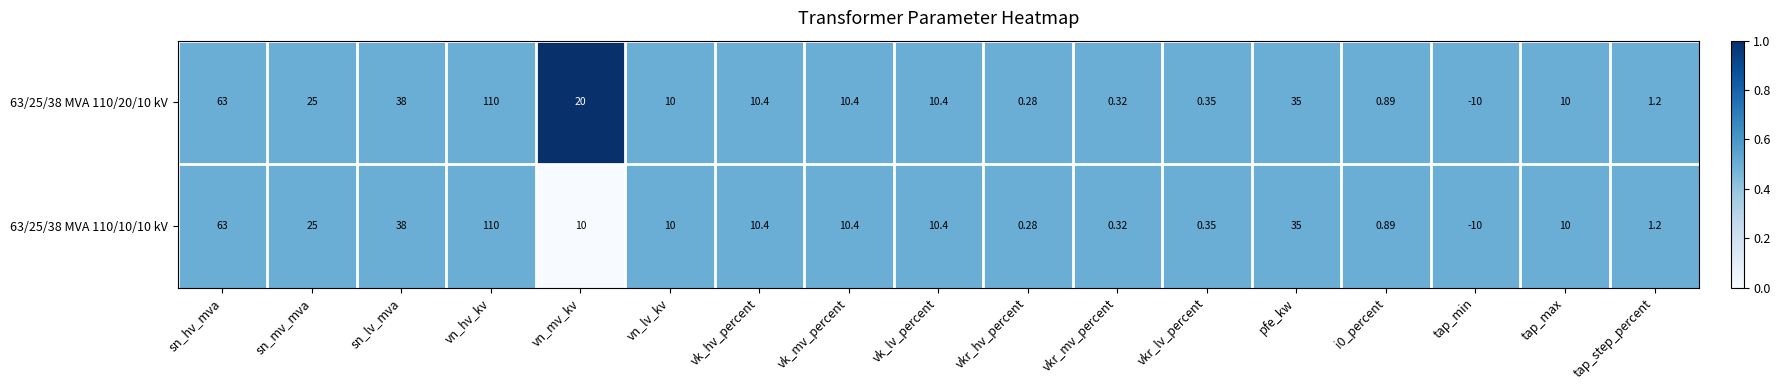

Is the value of 63/25/38 MVA 110/10/10 kV at vk_lv_percent greater than the value of 63/25/38 MVA 110/20/10 kV at tap_max?

Yes